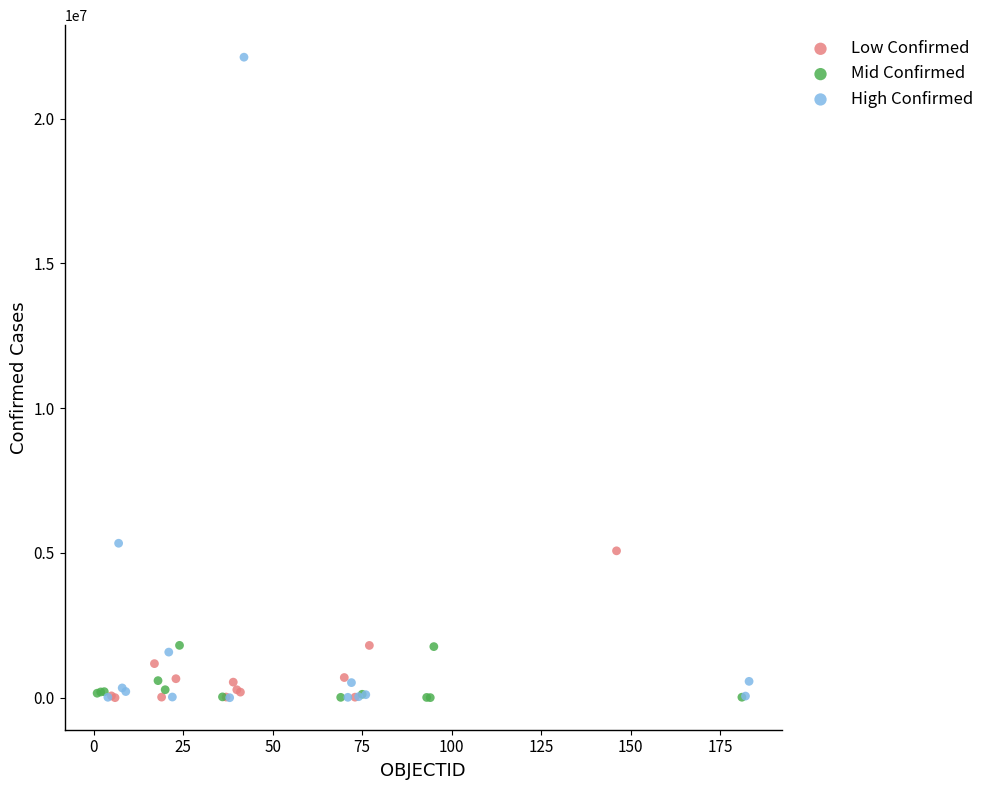

What are all the series names shown in the legend?

Low Confirmed, Mid Confirmed, High Confirmed